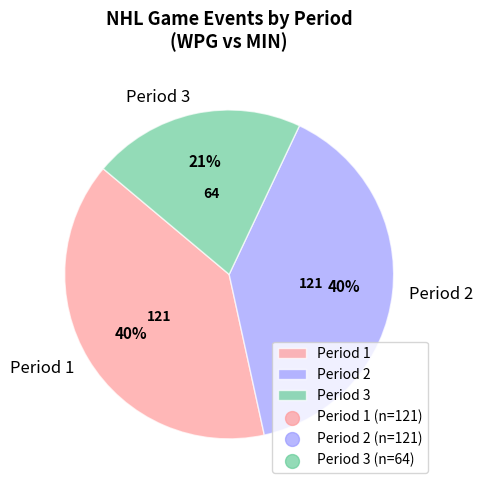

To the nearest percent, what portion does Period 1 represent?

40%